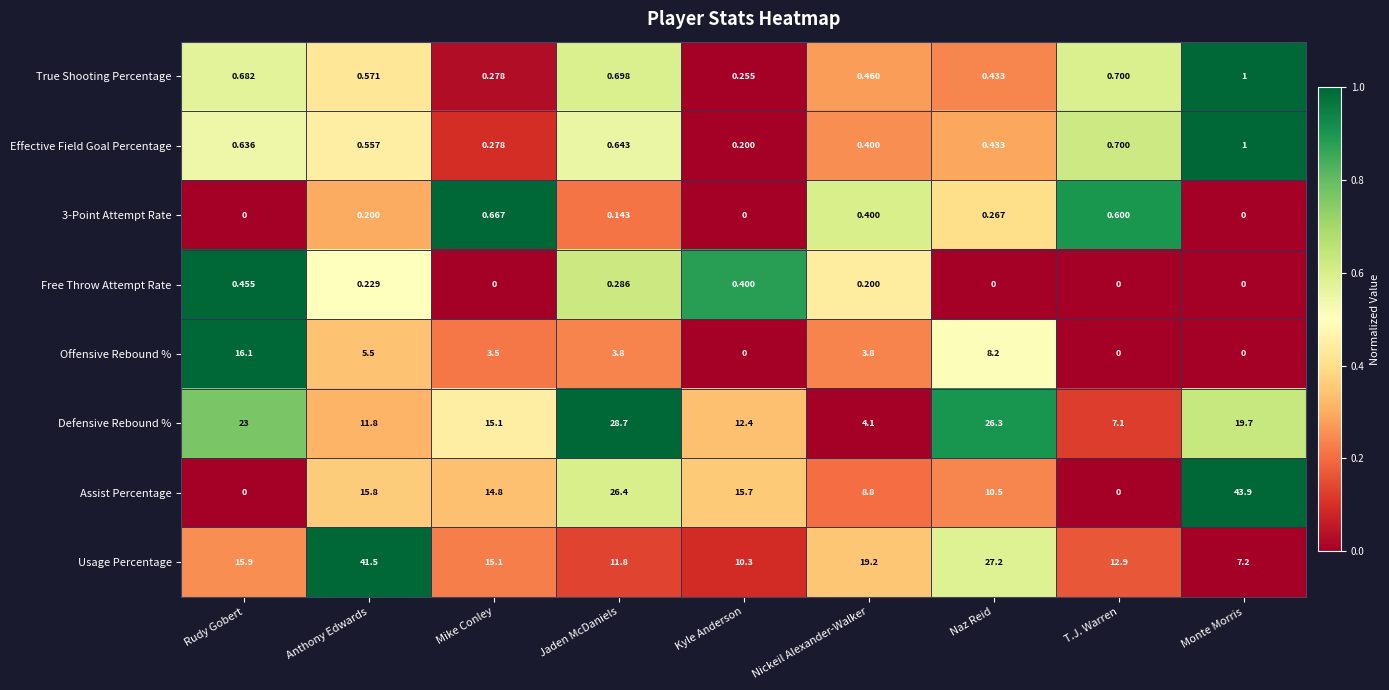

How many categories are shown in the chart?

9